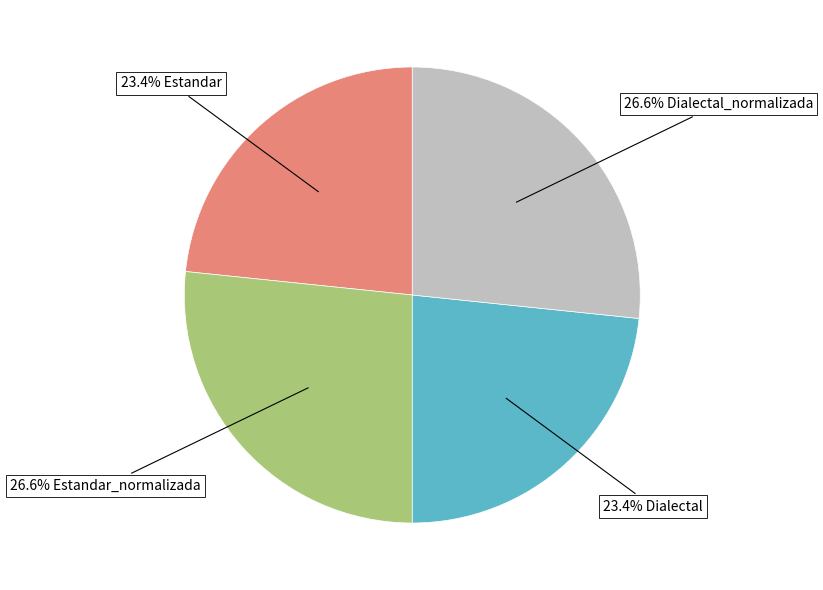

Is there any slice that represents more than half of the pie?

No